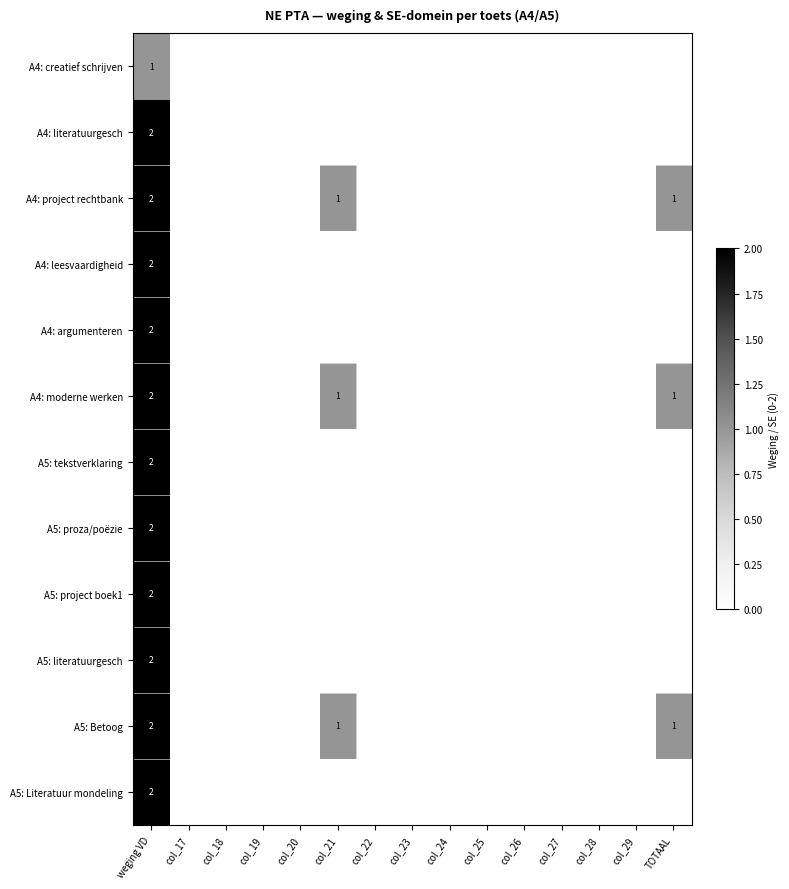

Is it true that A5: literatuurgesch equals 3 at weging VD?

False